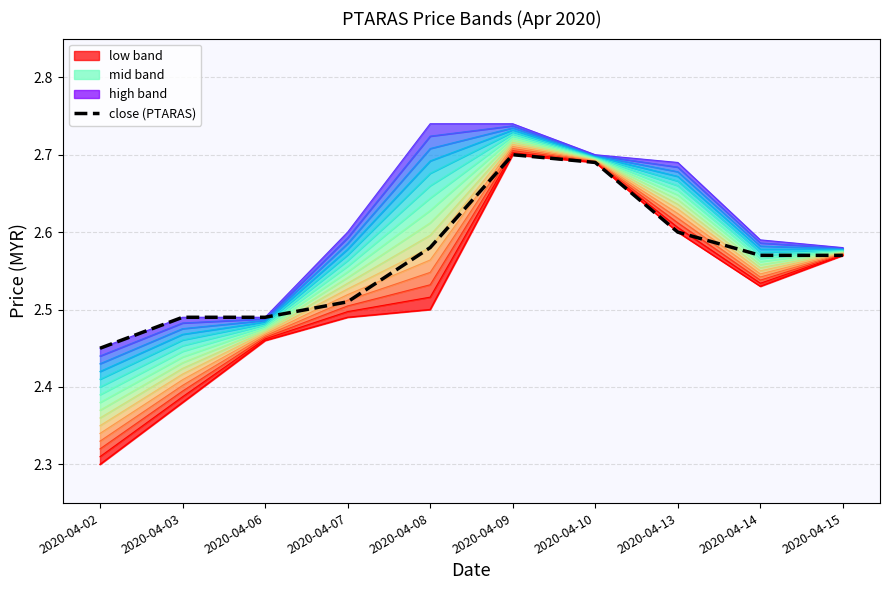

What is the maximum value for level_1?

2.7